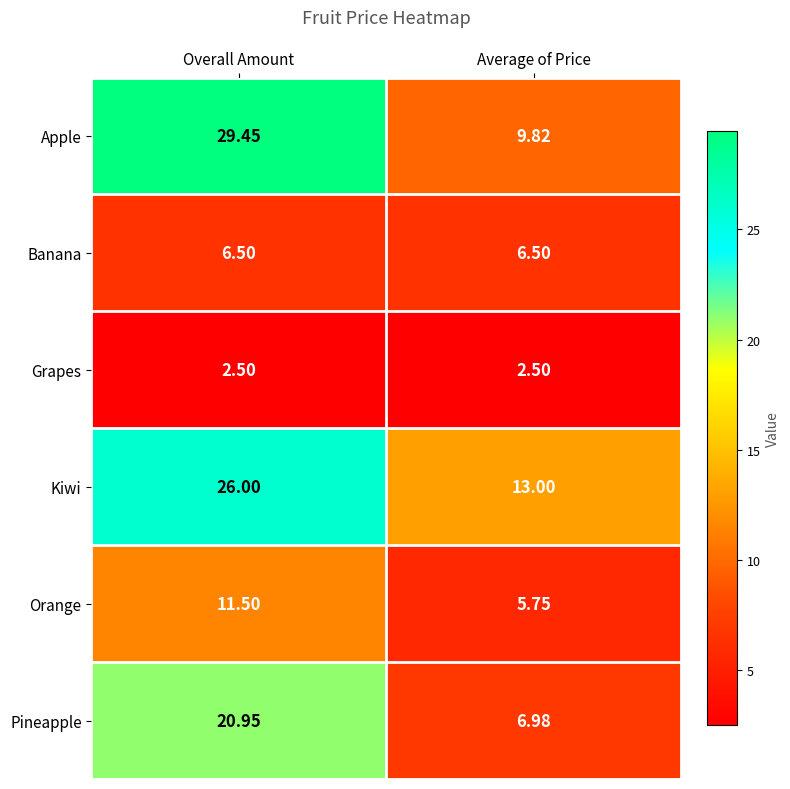

At Overall Amount, list the series in order from smallest to largest.

Grapes, Banana, Orange, Pineapple, Kiwi, Apple